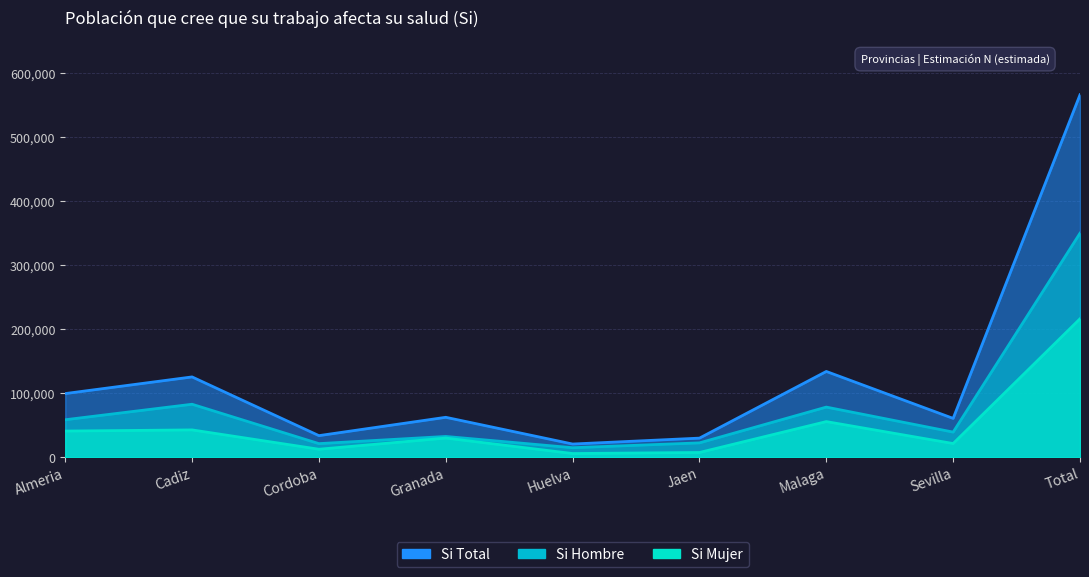

True or false: Si_Hombre has more than 2 points higher than both neighbors.

True